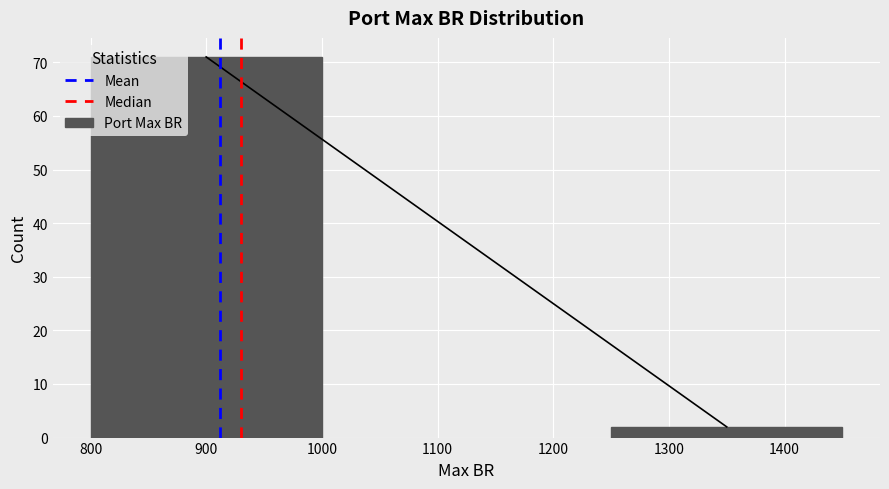

Reading left to right, what are all the values shown in this chart?

71	2